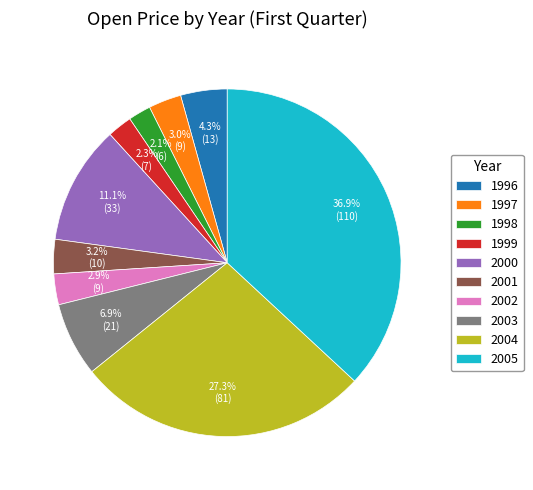

Is 2004 the majority of the pie?

No